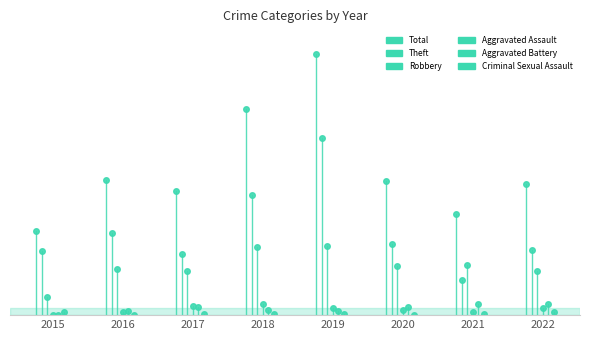

Does the chart have visible grid lines?

No